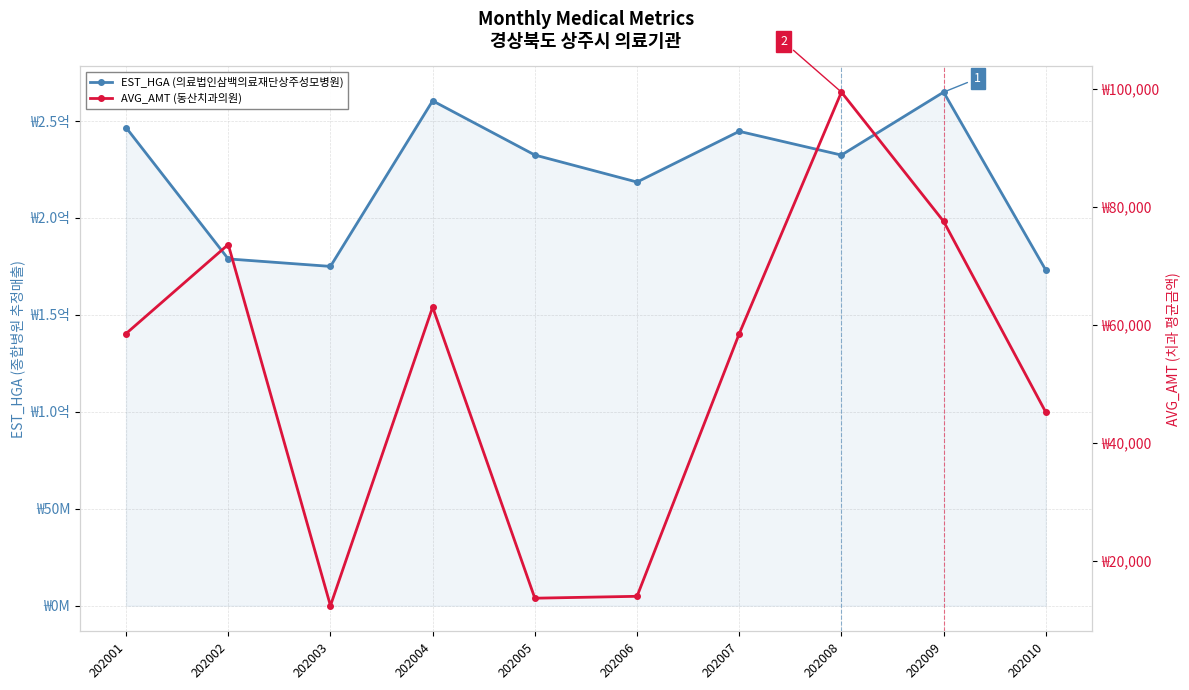

List the series in order of their overall mean, lowest first.

AVG_AMT (동산치과의원), EST_HGA (의료법인삼백의료재단상주성모병원)